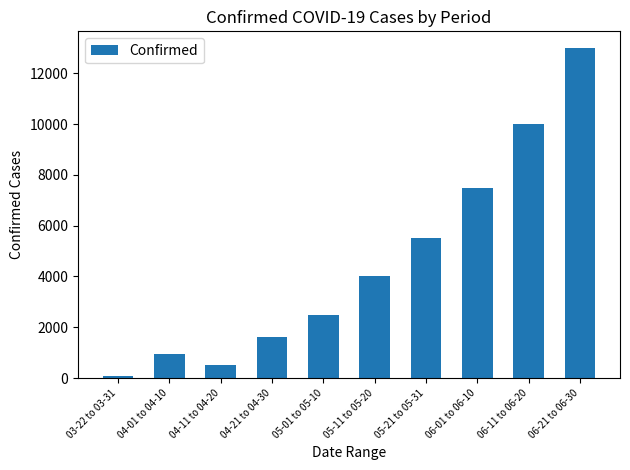

Count the number of categories in the chart.

10